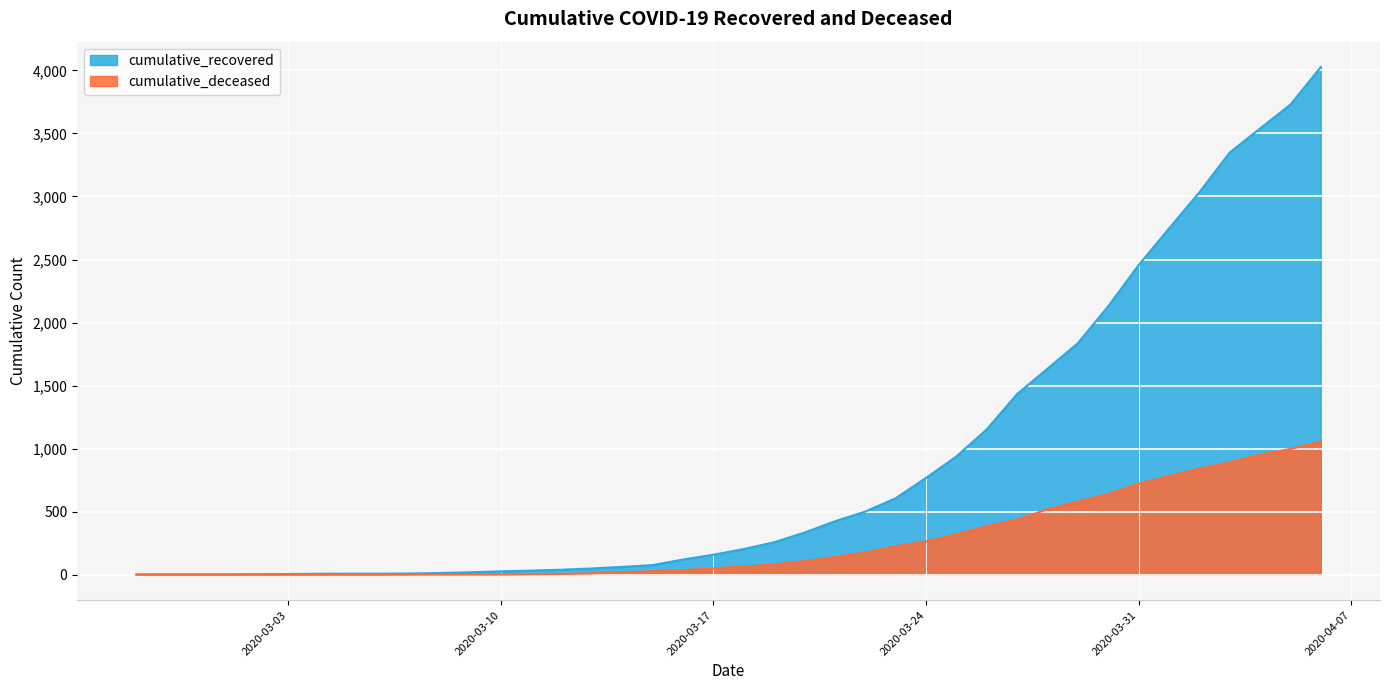

Reading left to right, what are all the values shown in this chart?

cumulative_recovered: 2020-02-27=3	2020-02-28=4	2020-02-29=4	2020-03-01=4	2020-03-02=5	2020-03-03=6	2020-03-04=8	2020-03-05=9	2020-03-06=9	2020-03-07=10	2020-03-08=14	2020-03-09=20	2020-03-10=27	2020-03-11=33	2020-03-12=40	2020-03-13=50	2020-03-14=63	2020-03-15=77	2020-03-16=121	2020-03-17=159	2020-03-18=204	2020-03-19=258	2020-03-20=335	2020-03-21=424	2020-03-22=501	2020-03-23=607	2020-03-24=768	2020-03-25=938	2020-03-26=1153	2020-03-27=1433	2020-03-28=1634	2020-03-29=1836	2020-03-30=2129	2020-03-31=2455	2020-04-01=2745	2020-04-02=3032	2020-04-03=3348	2020-04-04=3539	2020-04-05=3728	2020-04-06=4026
cumulative_deceased: 2020-02-27=0	2020-02-28=0	2020-02-29=0	2020-03-01=0	2020-03-02=0	2020-03-03=0	2020-03-04=0	2020-03-05=0	2020-03-06=0	2020-03-07=1	2020-03-08=2	2020-03-09=2	2020-03-10=2	2020-03-11=4	2020-03-12=6	2020-03-13=11	2020-03-14=20	2020-03-15=28	2020-03-16=37	2020-03-17=51	2020-03-18=65	2020-03-19=82	2020-03-20=108	2020-03-21=141	2020-03-22=176	2020-03-23=226	2020-03-24=264	2020-03-25=320	2020-03-26=385	2020-03-27=437	2020-03-28=519	2020-03-29=580	2020-03-30=640	2020-03-31=721	2020-04-01=782	2020-04-02=841	2020-04-03=892	2020-04-04=952	2020-04-05=998	2020-04-06=1056